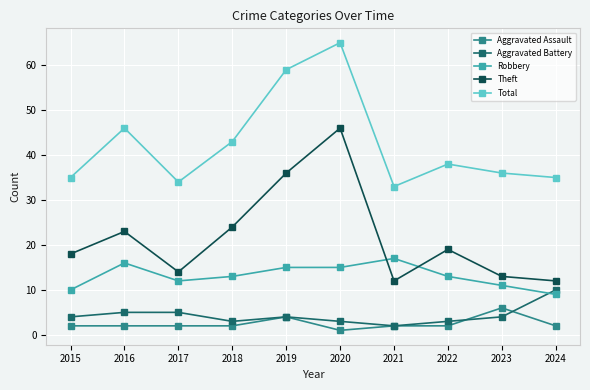

True or false: Theft and Total cross at least once.

False